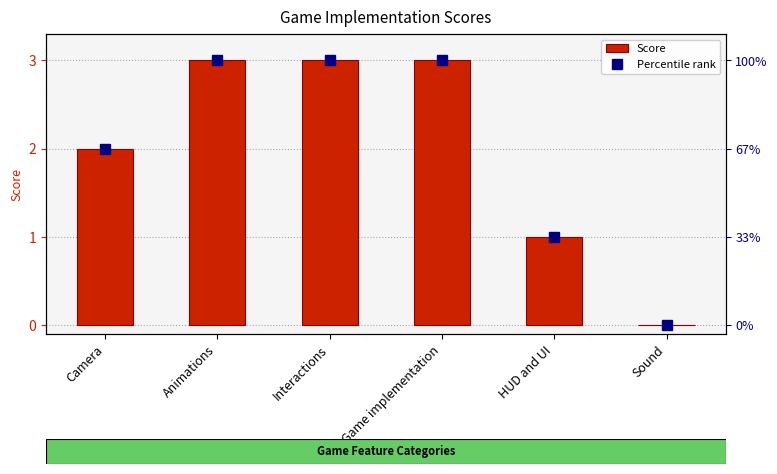

The value of Percentile rank at Interactions is 1. True or false?

False